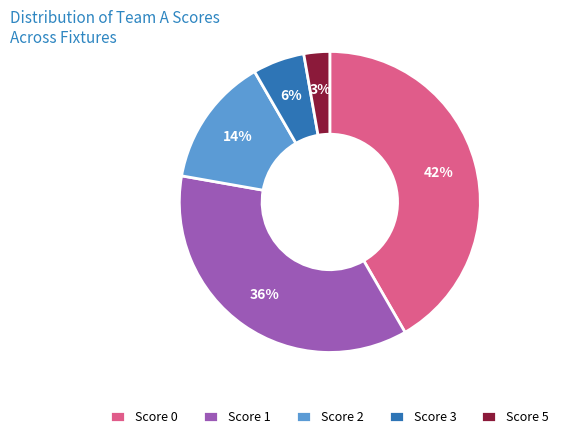

Which has a higher value, Score 1 or Score 3?

Score 1